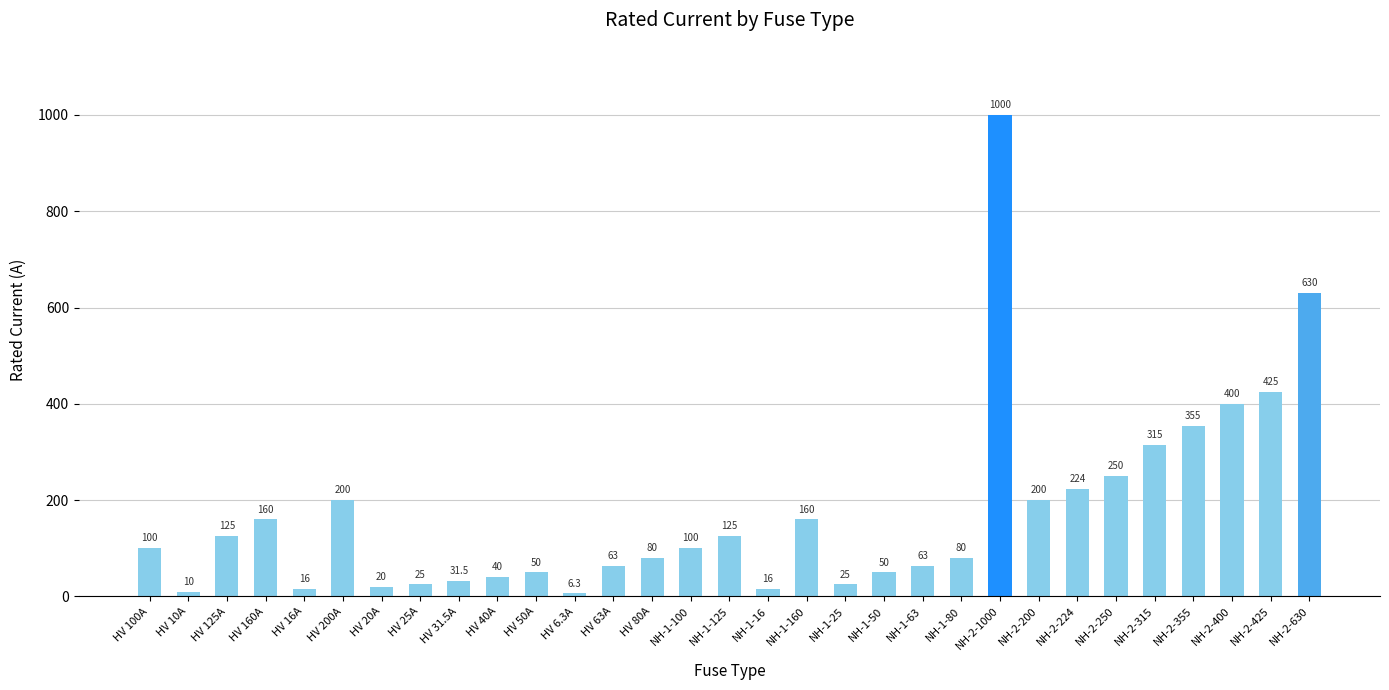

Read the value at NH-1-50.

50.0